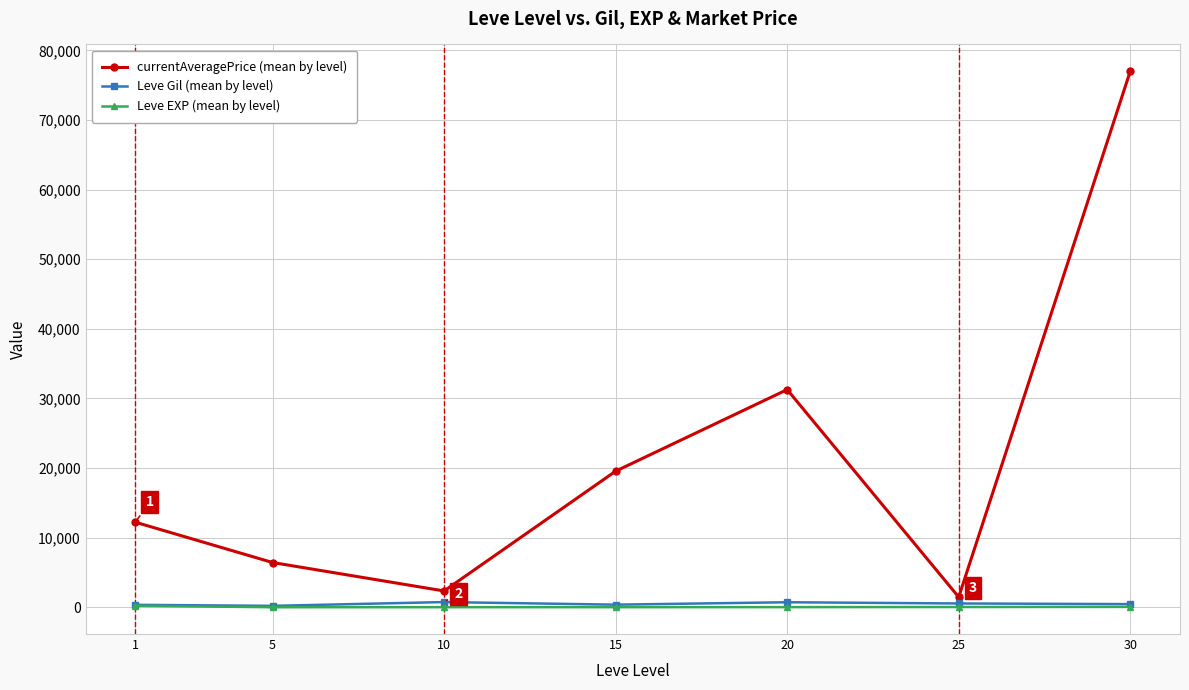

What are all the series names shown in the legend?

currentAveragePrice (mean by level), Leve Gil (mean by level), Leve EXP (mean by level)